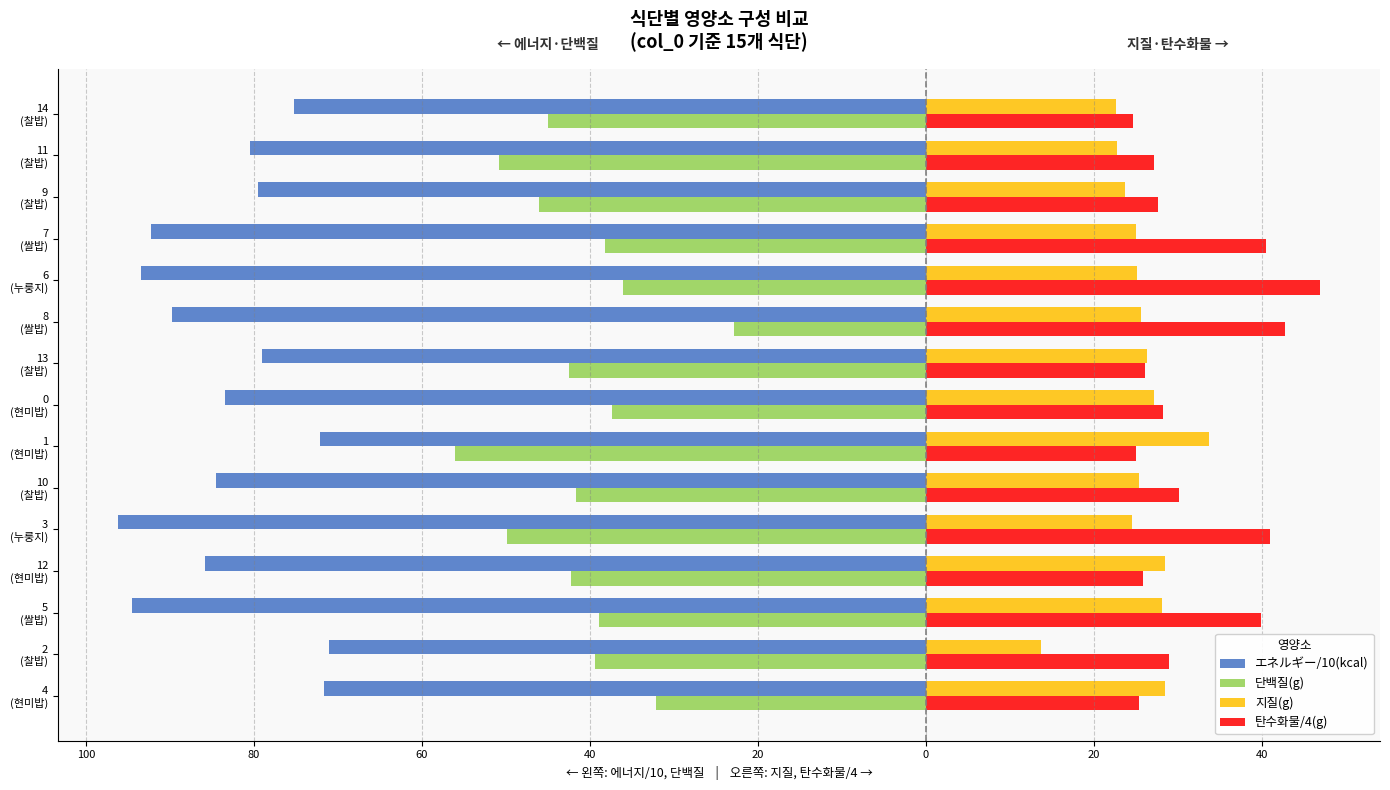

What are all the series names shown in the legend?

エネルギー/10(kcal), 단백질(g), 지질(g), 탄수화물/4(g)